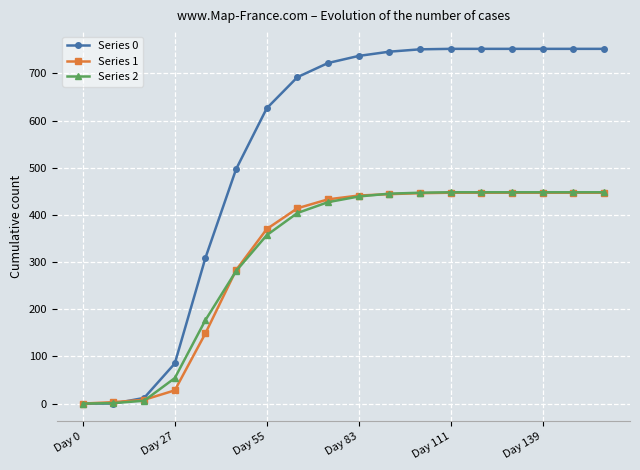

Which series has the widest spread of values?

Series 0